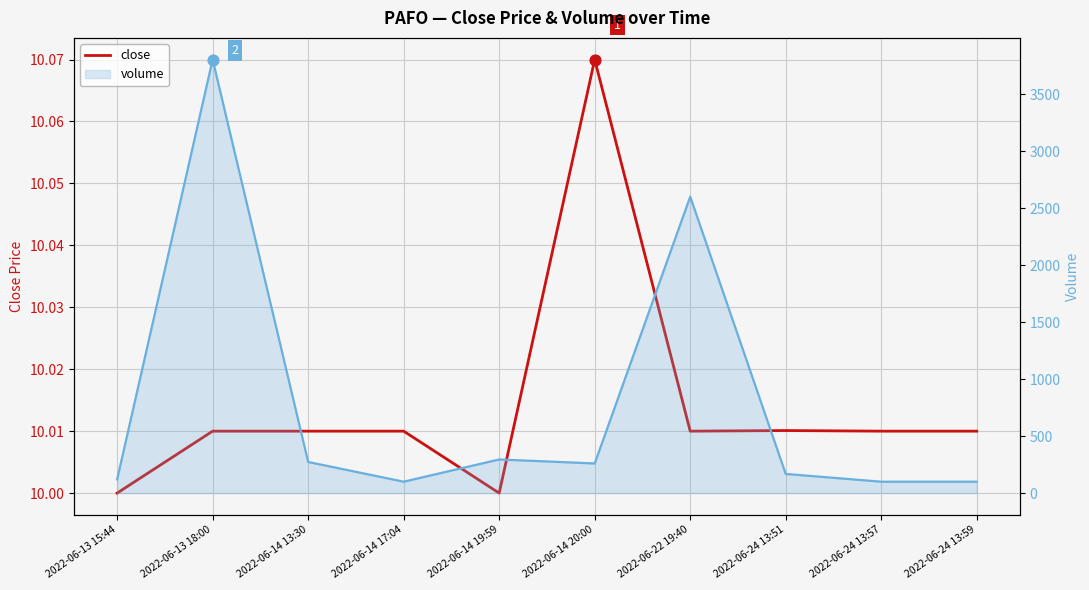

What is the ratio of the value at 2022-06-24 13:51 to the value at 2022-06-14 17:04?

1.0